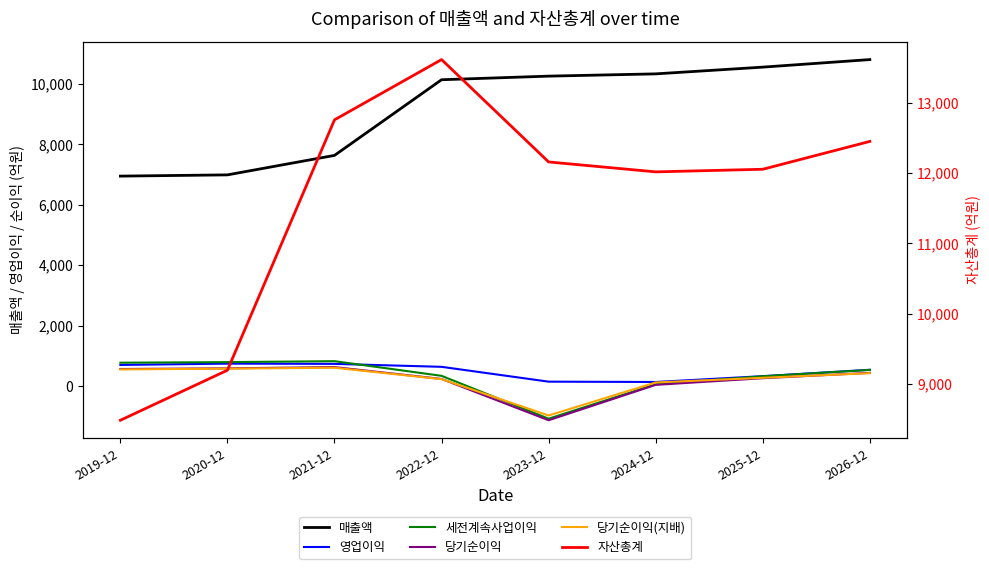

Which category has the lowest value across all series?

2023-12